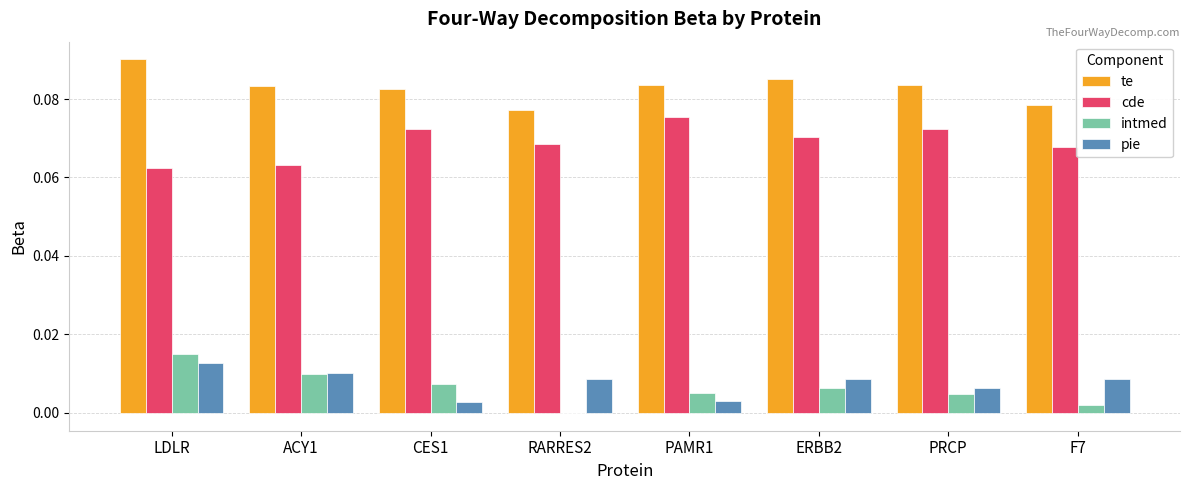

Count the cde values in the range 0 to 1.

8